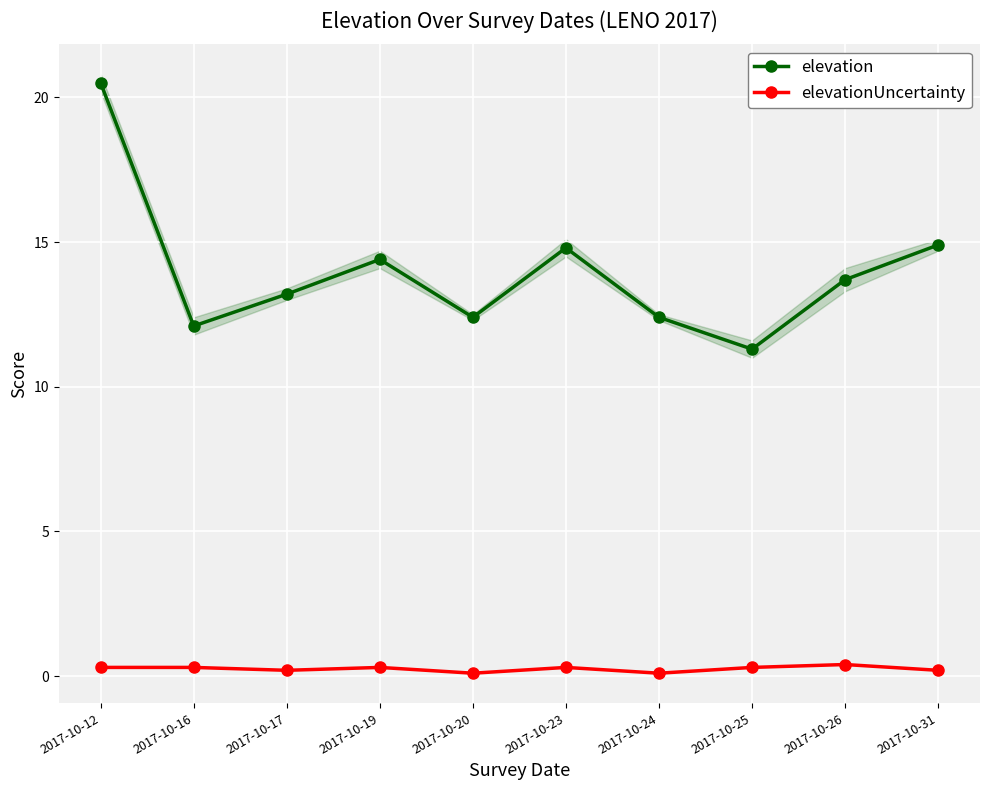

What is the value of the elevation point at the 3rd from the left?

13.2